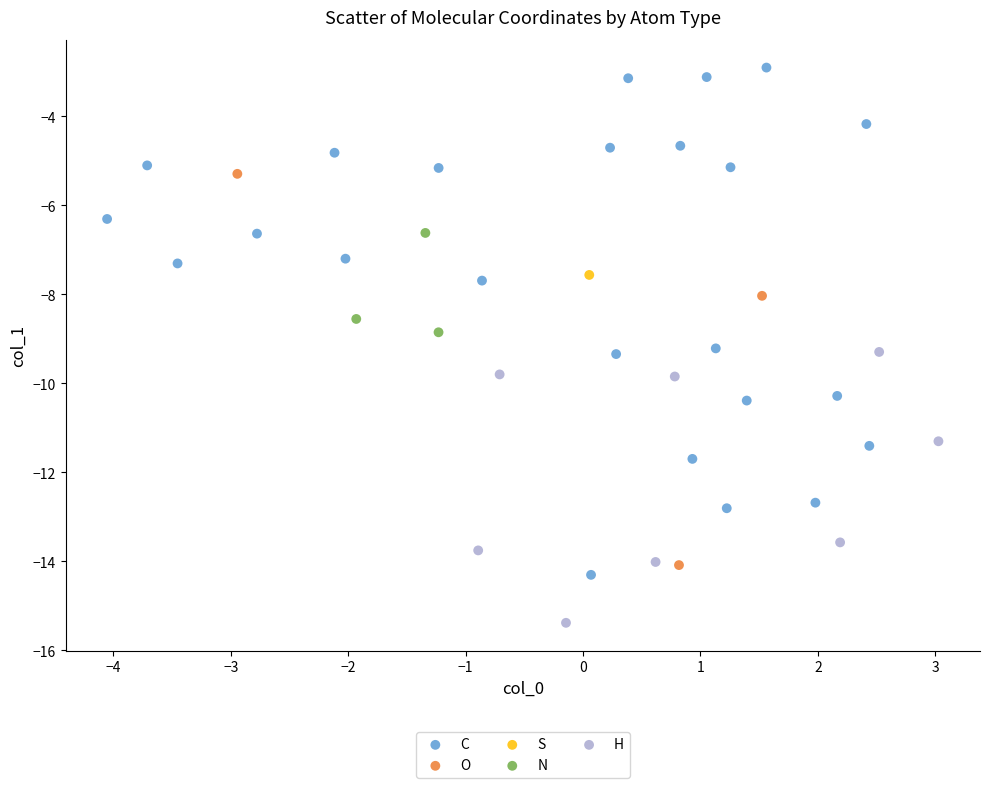

What are all the series names shown in the legend?

C, O, S, N, H